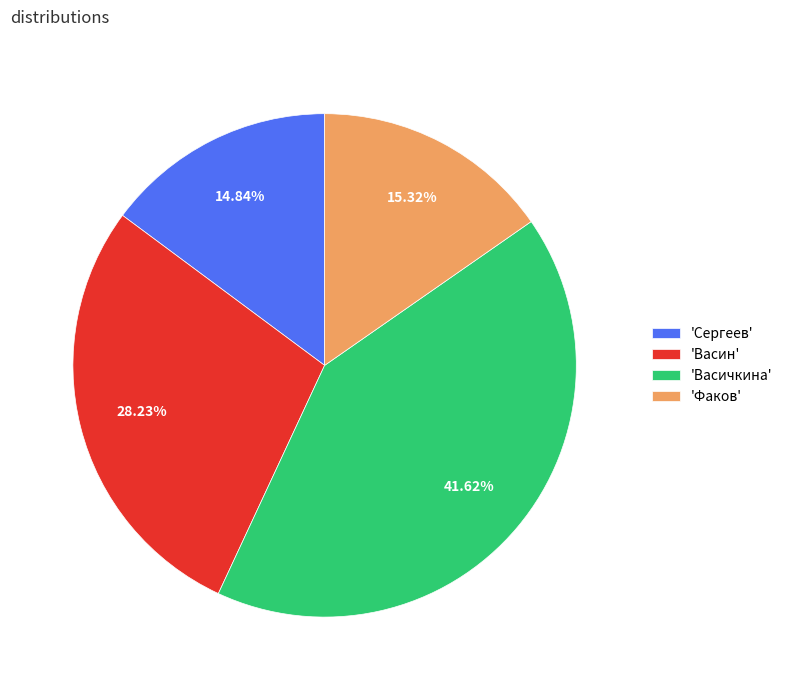

Which category has the biggest portion of the pie?

'Васичкина'